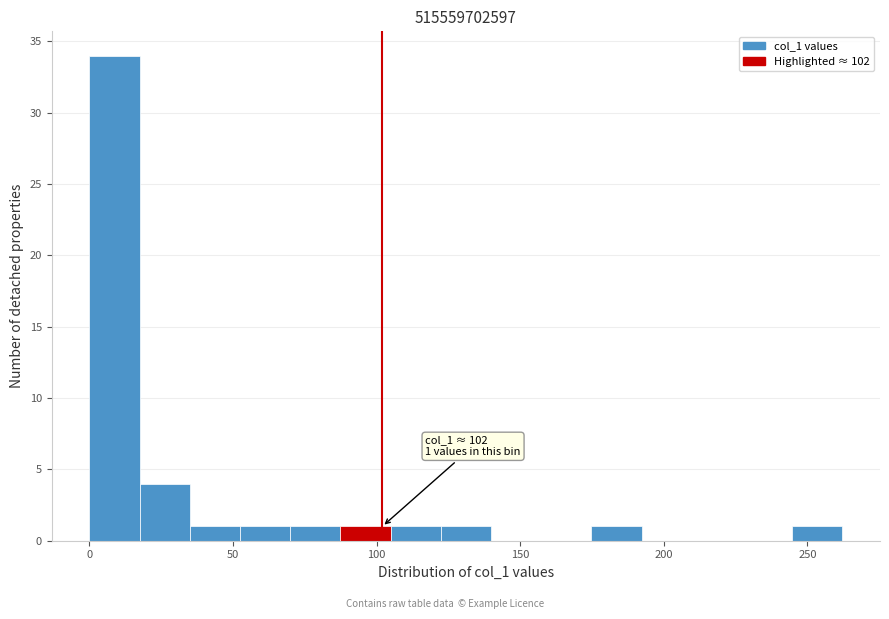

Around what value on the x-axis is the tallest bar? Give the approximate position of its centre, as read against the axis.

10